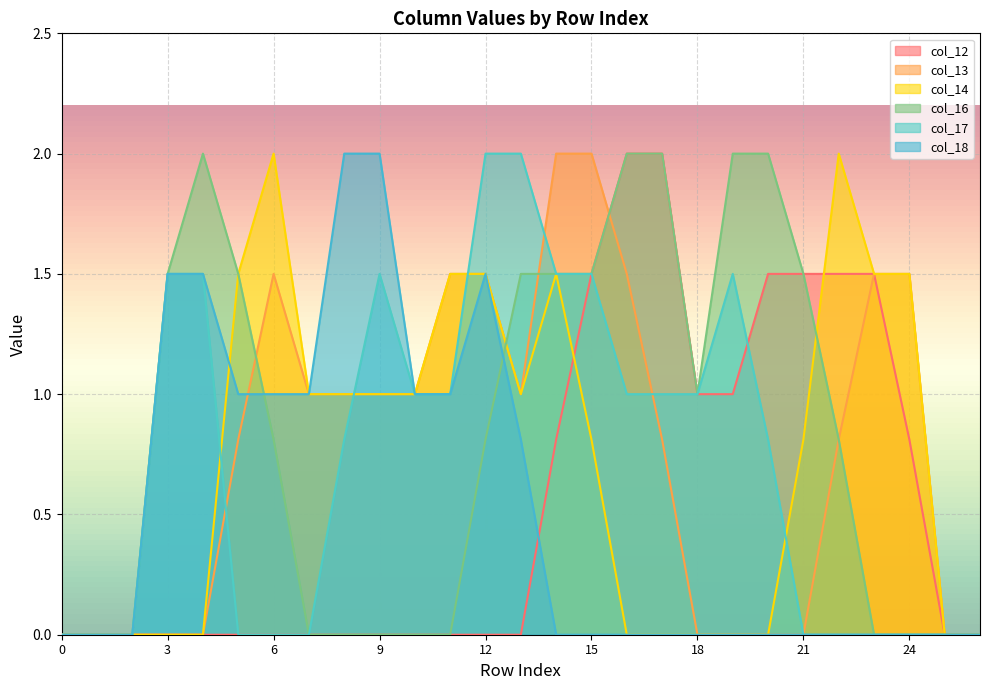

Between which two adjacent categories do col_13 and col_18 first intersect?

5 and 6